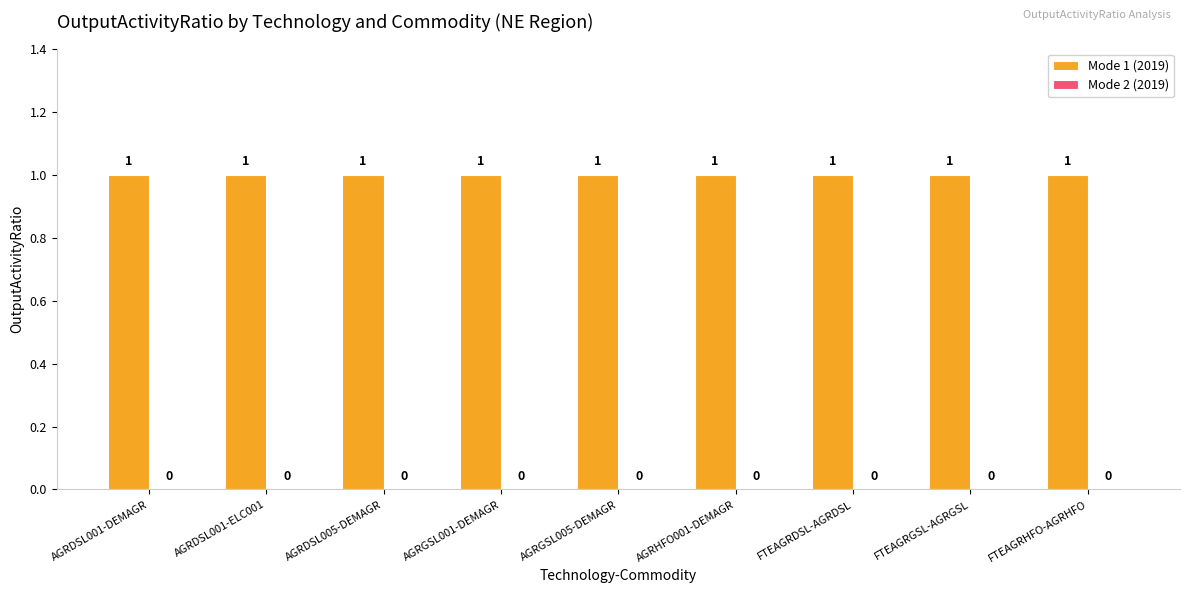

At which category is the sum across all series the highest?

AGRDSL001-DEMAGR